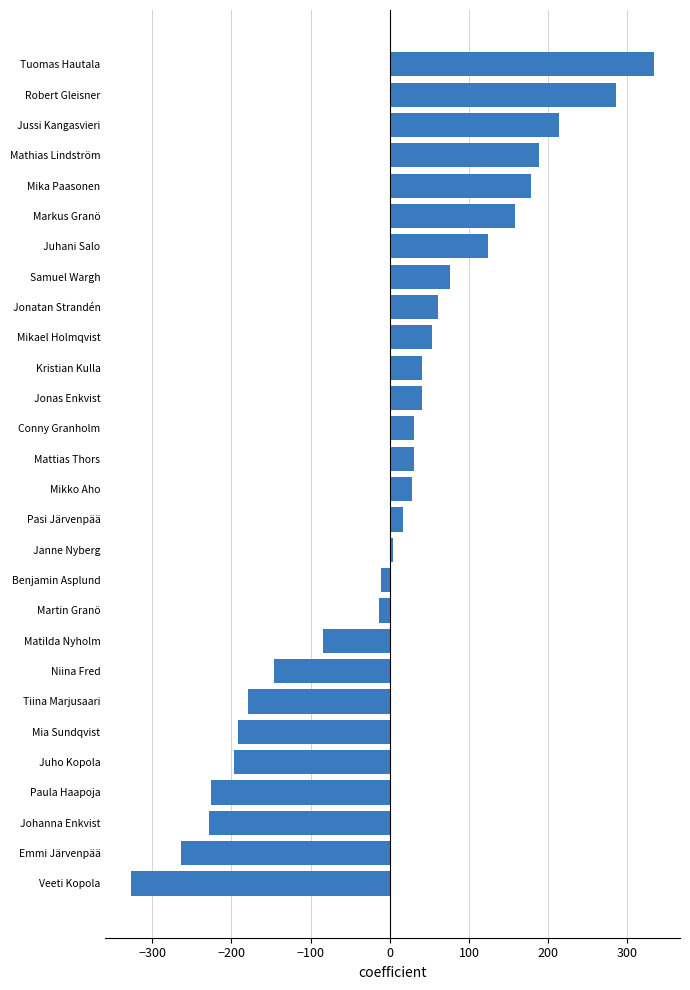

The chart shows a value of -178.8 at Tiina Marjusaari. True or false?

True